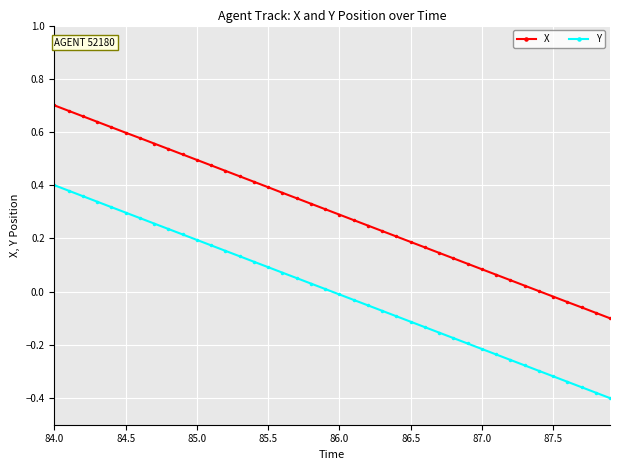

What is the difference between the maximum and second lowest values in the X series?

0.8